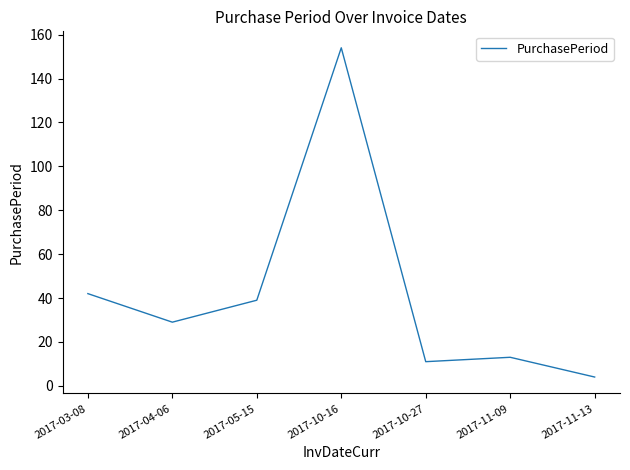

The chart shows a value of 42 at 2017-03-08. True or false?

True